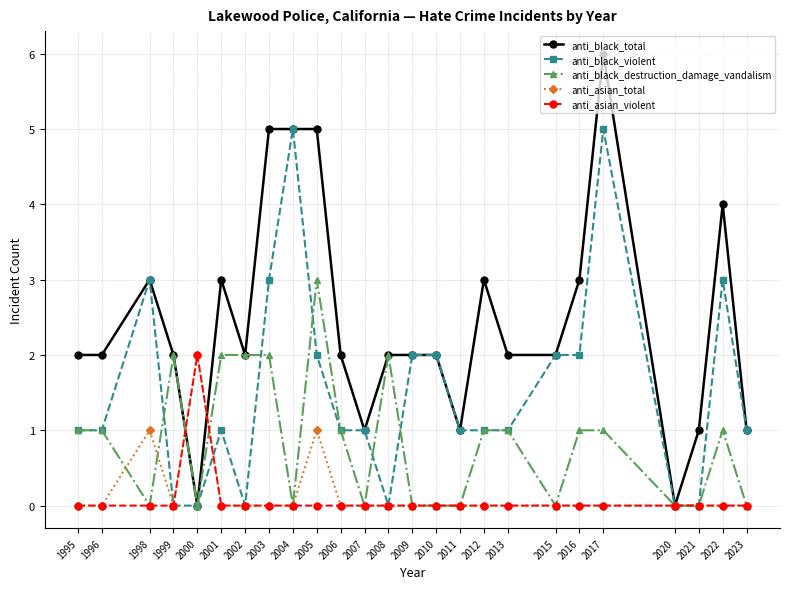

Reading left to right, what are all the values shown in this chart?

anti_black_total: 2	2	3	2	0	3	2	5	5	5	2	1	2	2	2	1	3	2	2	3	6	0	1	4	1
anti_black_violent: 1	1	3	0	0	1	0	3	5	2	1	1	0	2	2	1	1	1	2	2	5	0	0	3	1
anti_black_destruction_damage_vandalism: 1	1	0	2	0	2	2	2	0	3	1	0	2	0	0	0	1	1	0	1	1	0	0	1	0
anti_asian_total: 0	0	1	0	2	0	0	0	0	1	0	0	0	0	0	0	0	0	0	0	0	0	0	0	0
anti_asian_violent: 0	0	0	0	2	0	0	0	0	0	0	0	0	0	0	0	0	0	0	0	0	0	0	0	0